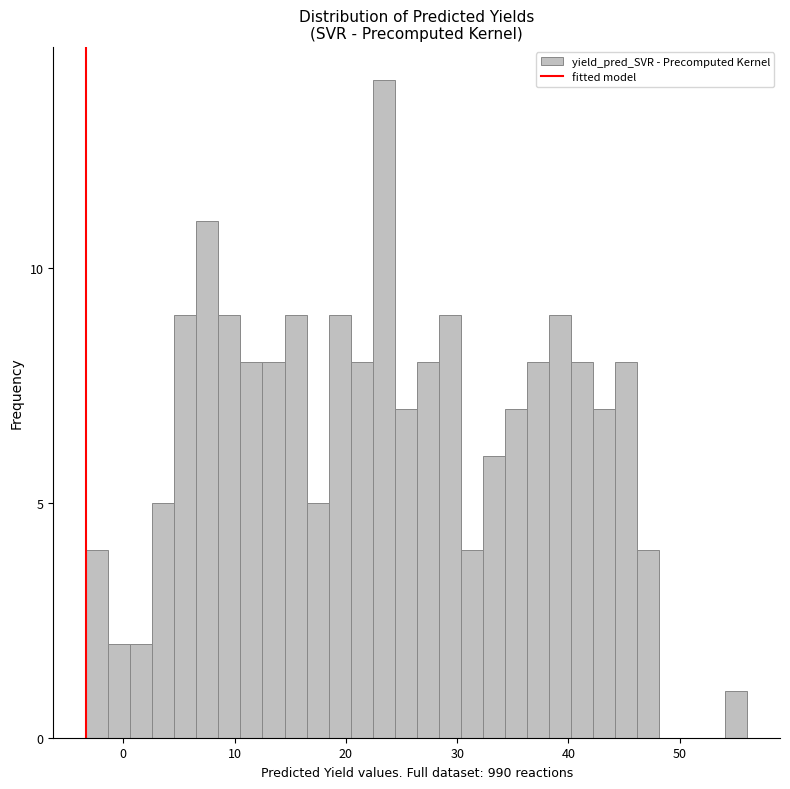

Read against the x-axis, roughly where is the centre of the tallest bar?

23